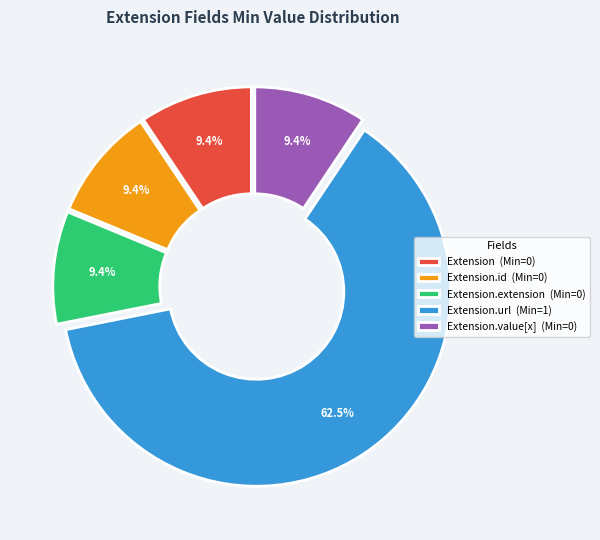

How many segments does this pie chart have?

5